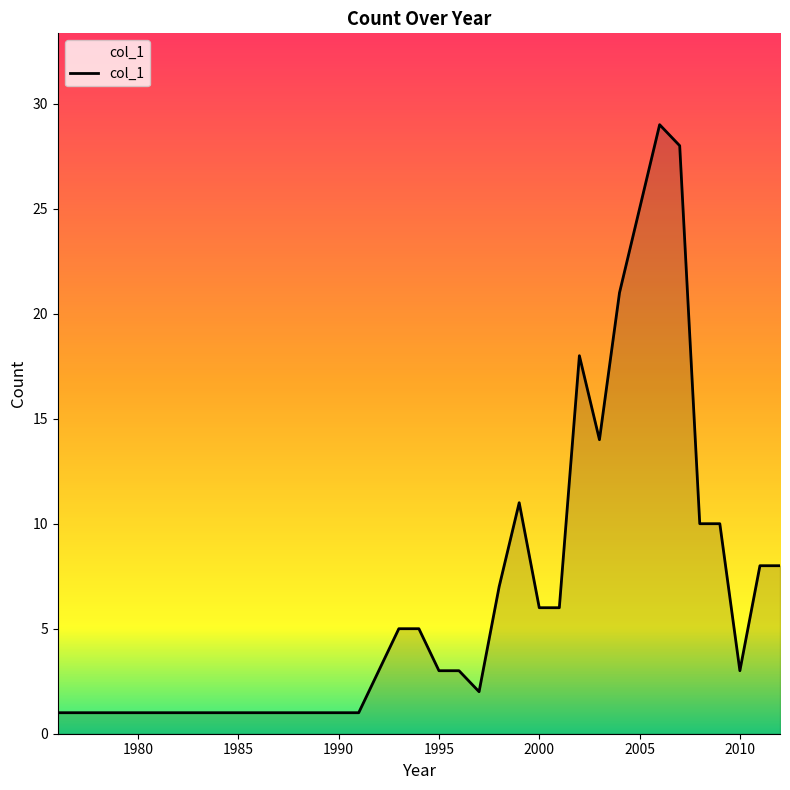

How many lines are shown in the chart?

1